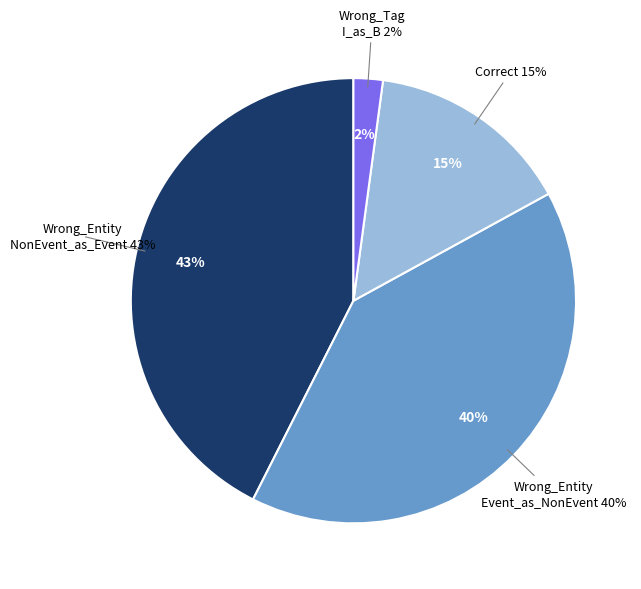

What is the largest slice in the pie chart?

Wrong_Entity_NonEvent_as_Event